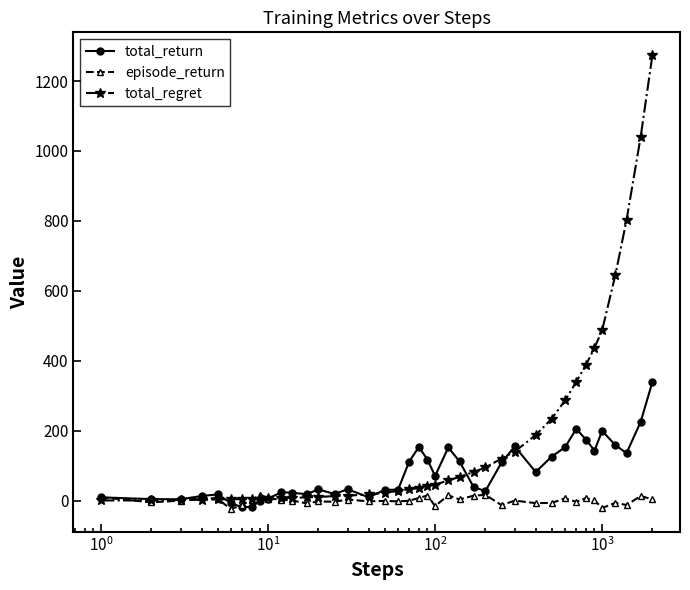

True or false: total_return has more than 0 points higher than both neighbors.

True